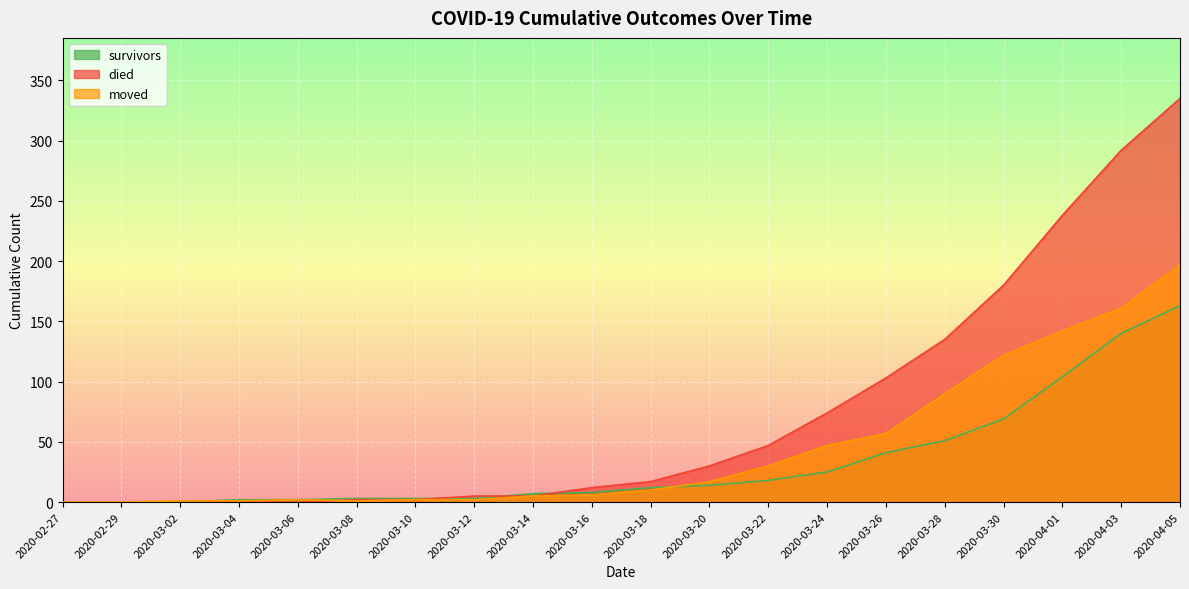

Rank the series at 2020-02-27 from lowest to highest value.

survivors, died, moved